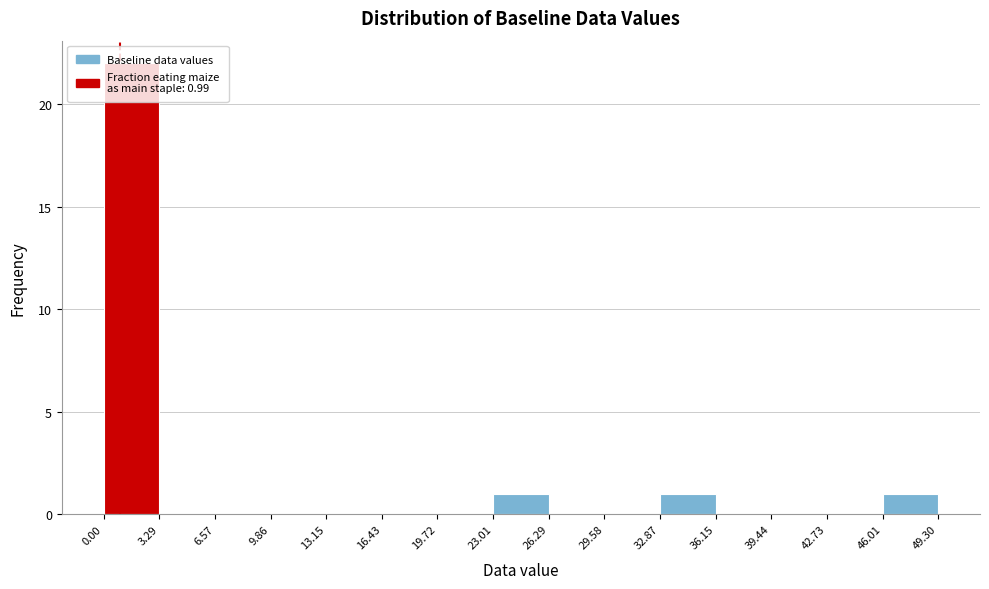

Over which range of the x-axis is the bar tallest?

0.00 to 3.29